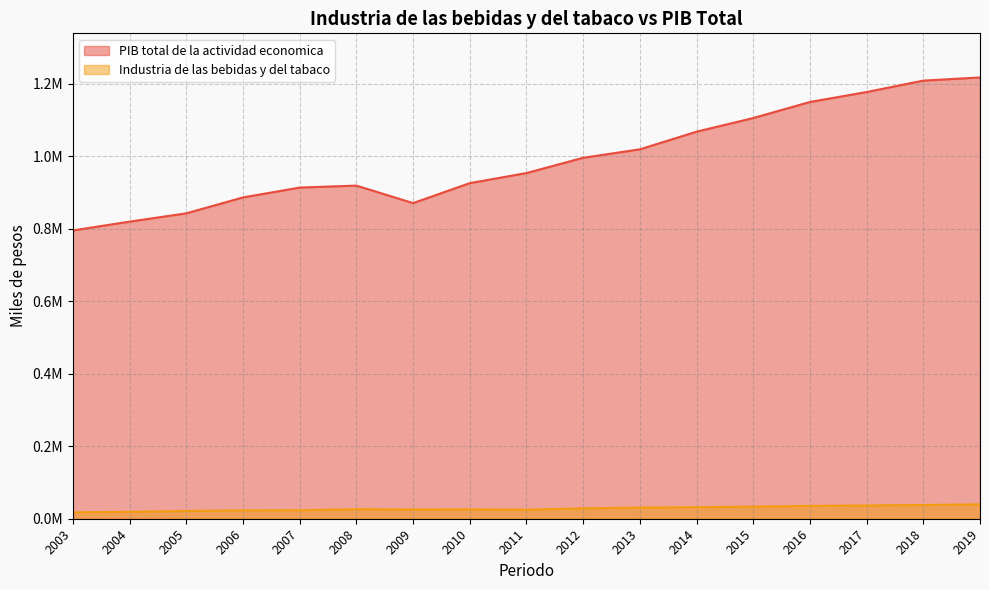

How many lines are shown in the chart?

2